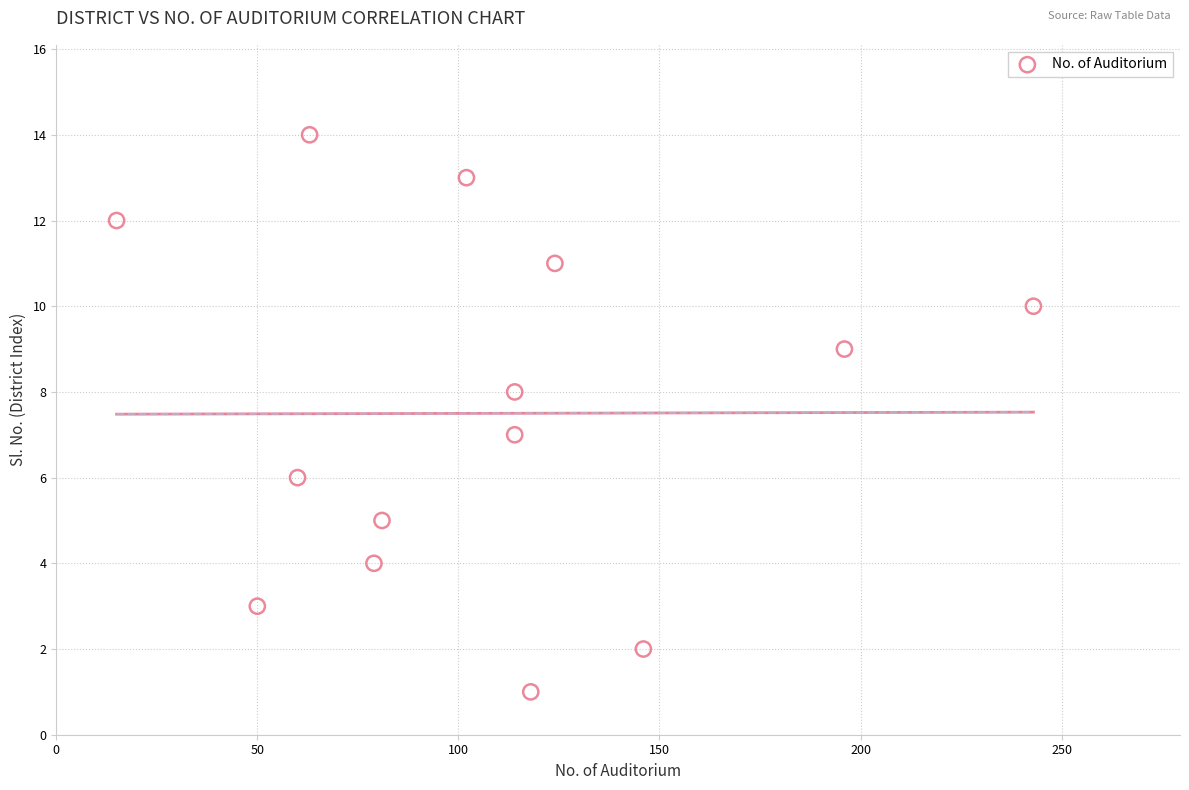

What is the range of X values (max minus min)?

228